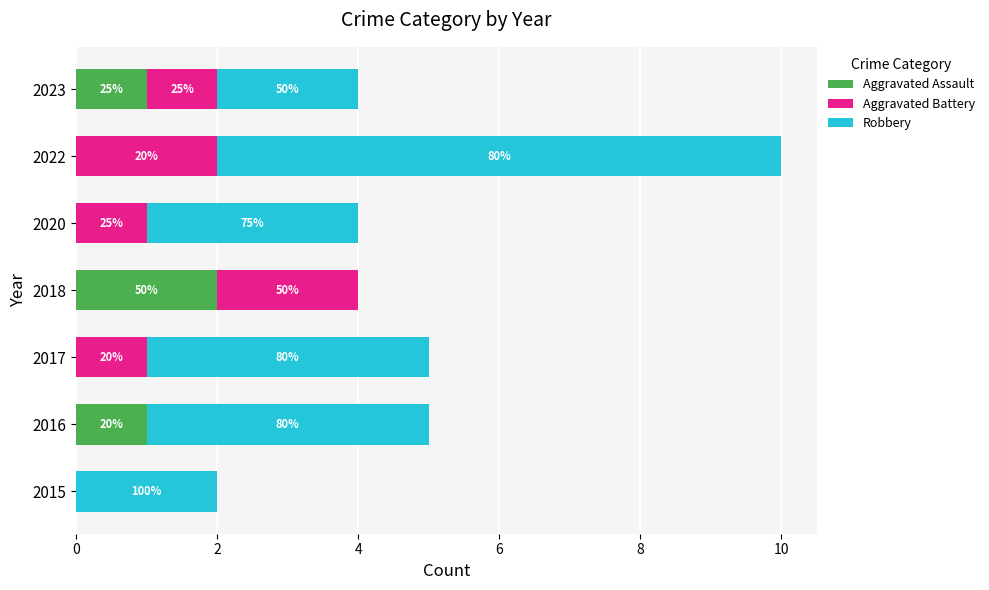

What is the average value of the Robbery series?

3